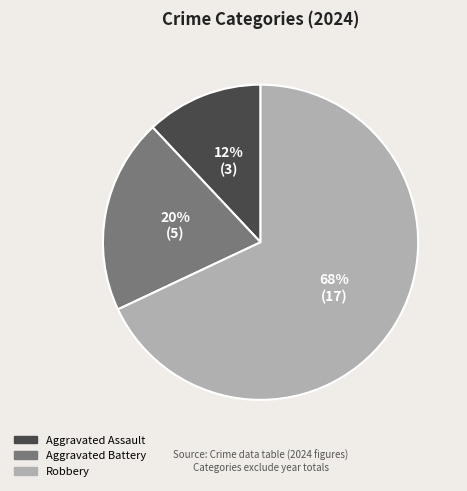

Does any single category account for the majority?

Yes